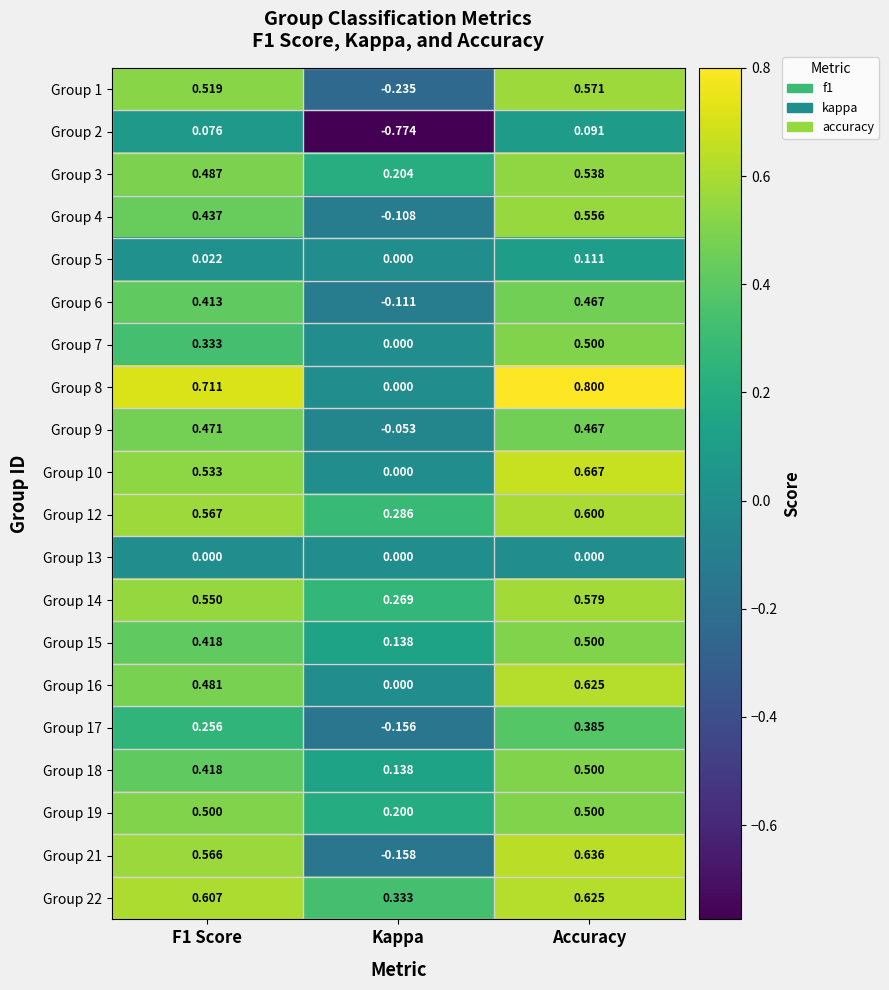

Count the number of categories in the chart.

3